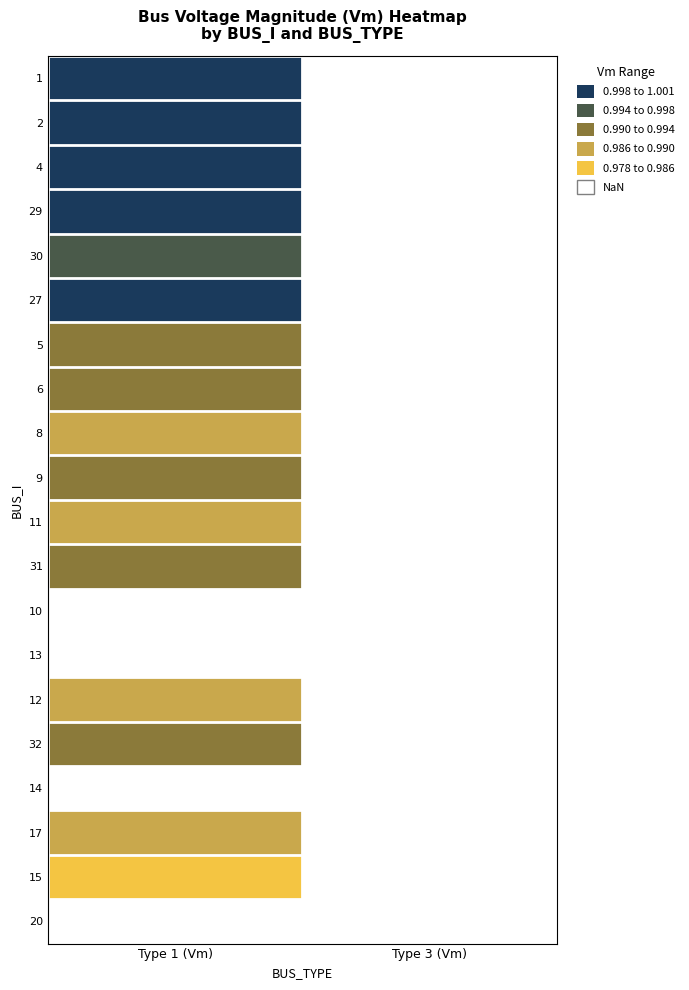

At how many categories does at least one series exceed 0?

2